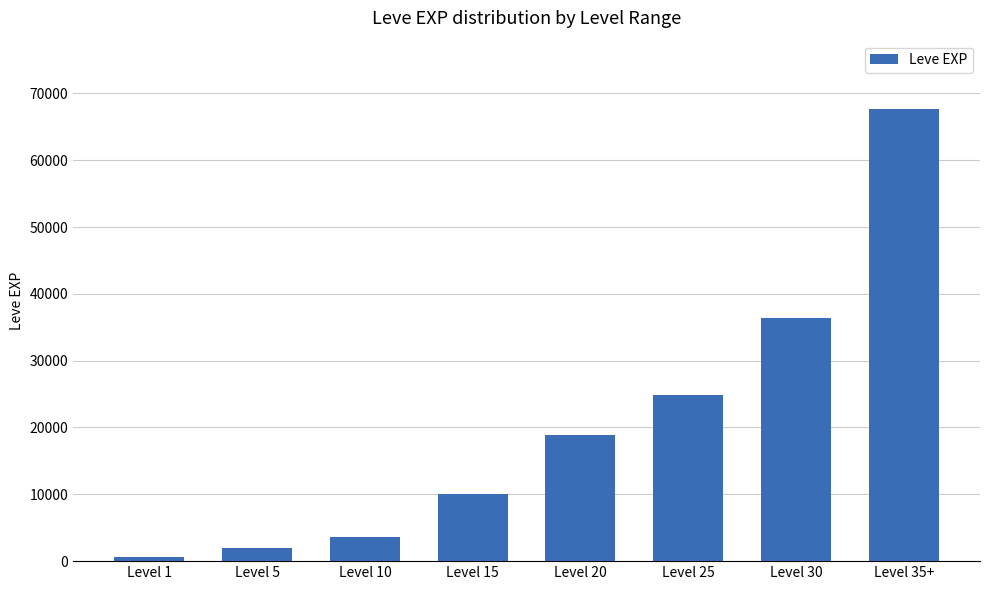

How many data points are less than 18910?

4